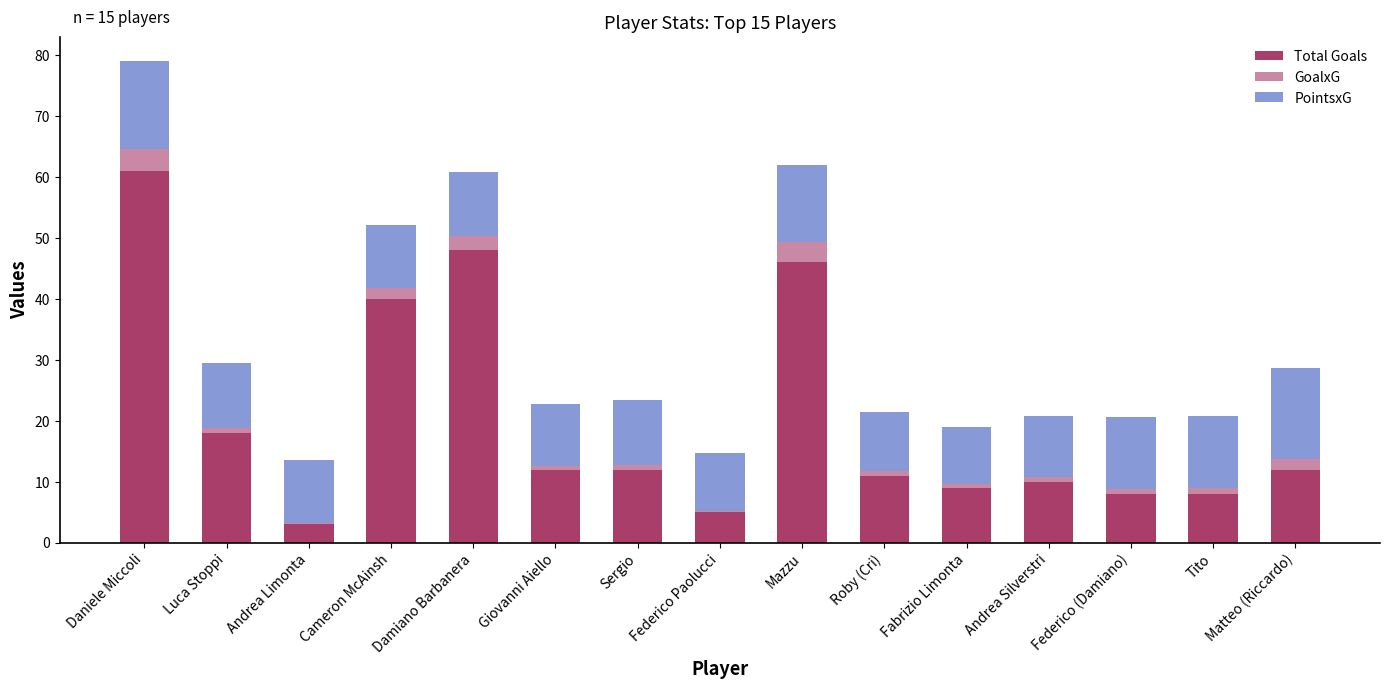

How many distinct data groups are displayed?

3